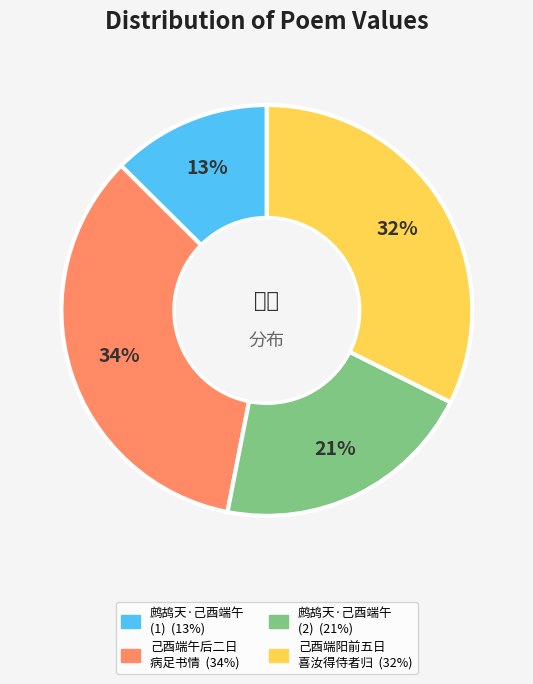

Count the number of slices in the pie.

4